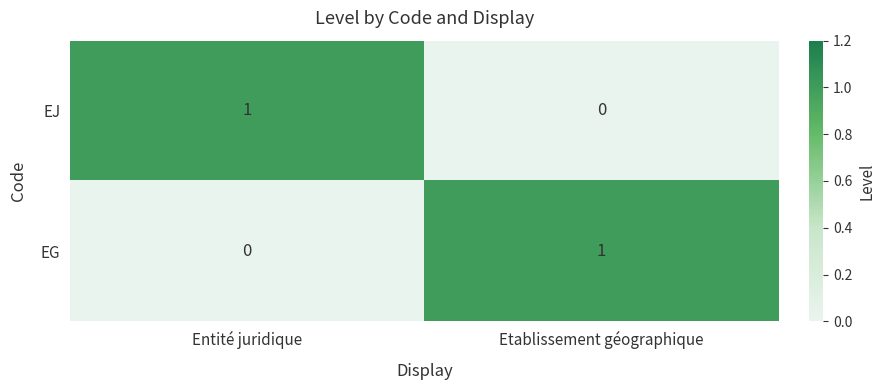

At which label is EJ closest to 0?

Etablissement géographique